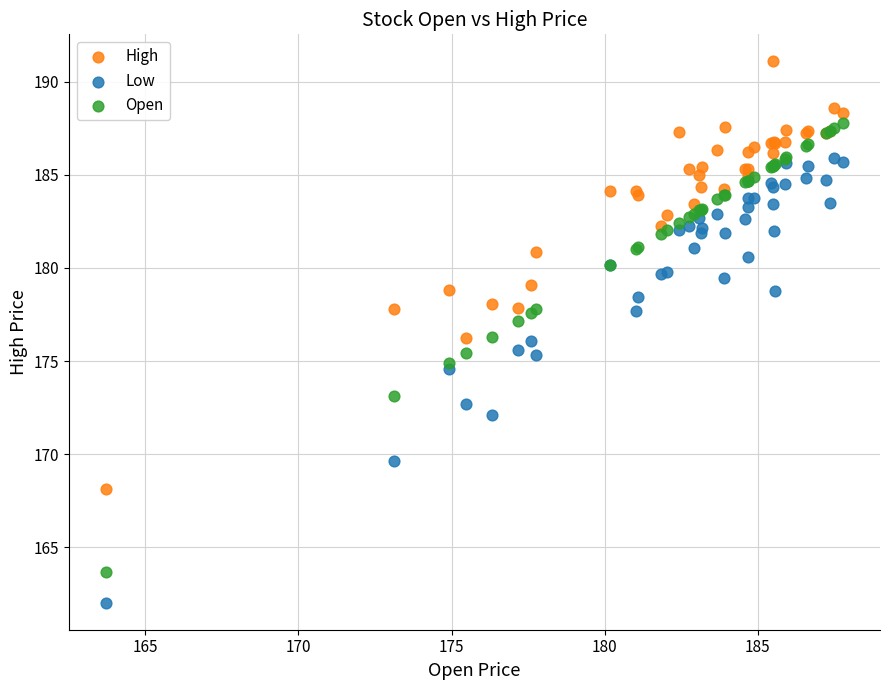

What are all the series names shown in the legend?

High, Low, Open